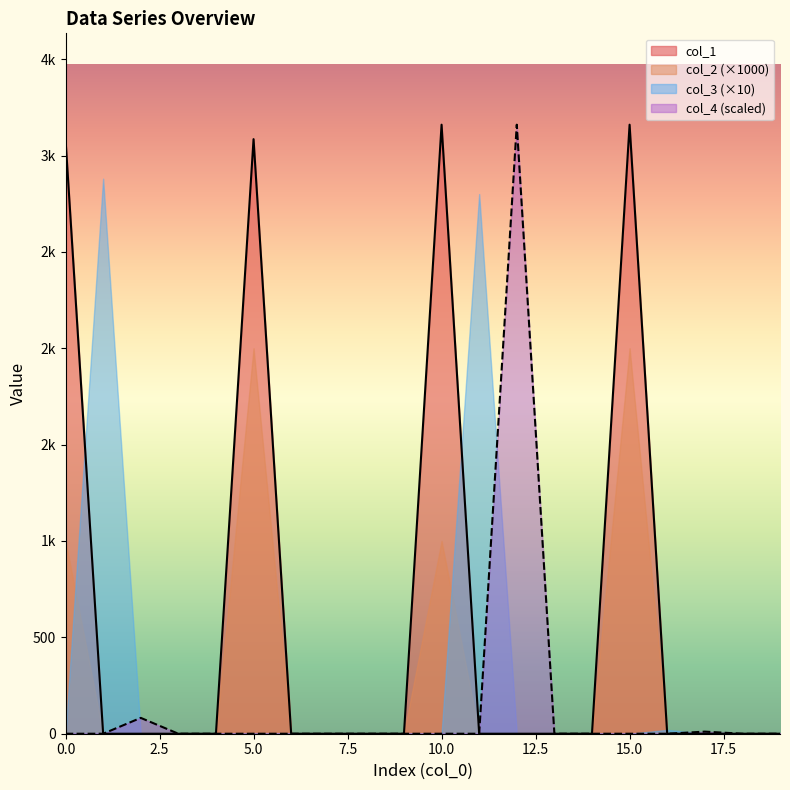

Is the value of col_4 at 19 greater than the value of col_1 at 16?

No